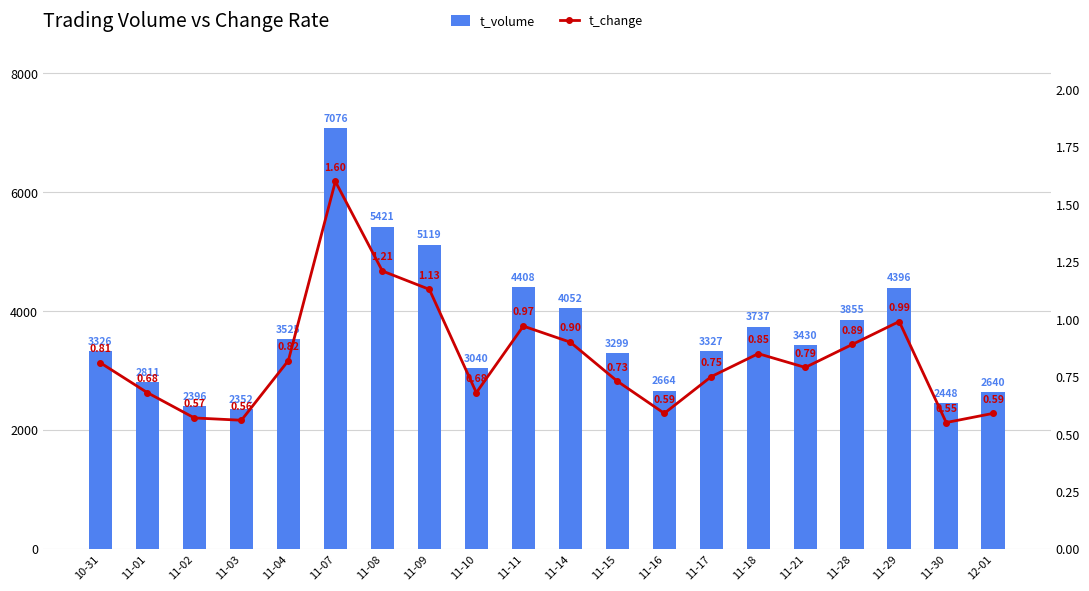

What is the lowest value of the t_volume series?

2352.0